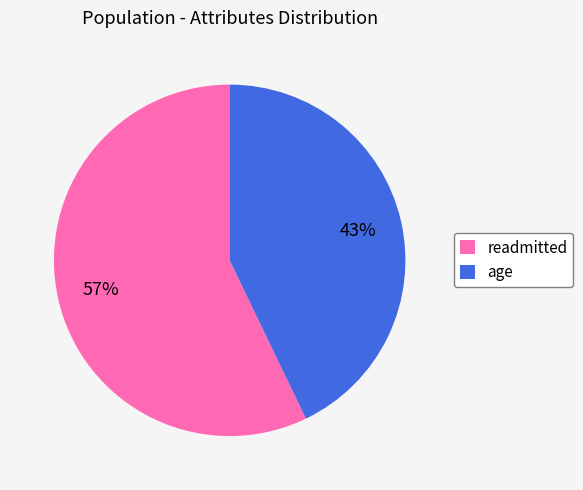

To the nearest percent, what portion does age represent?

43%